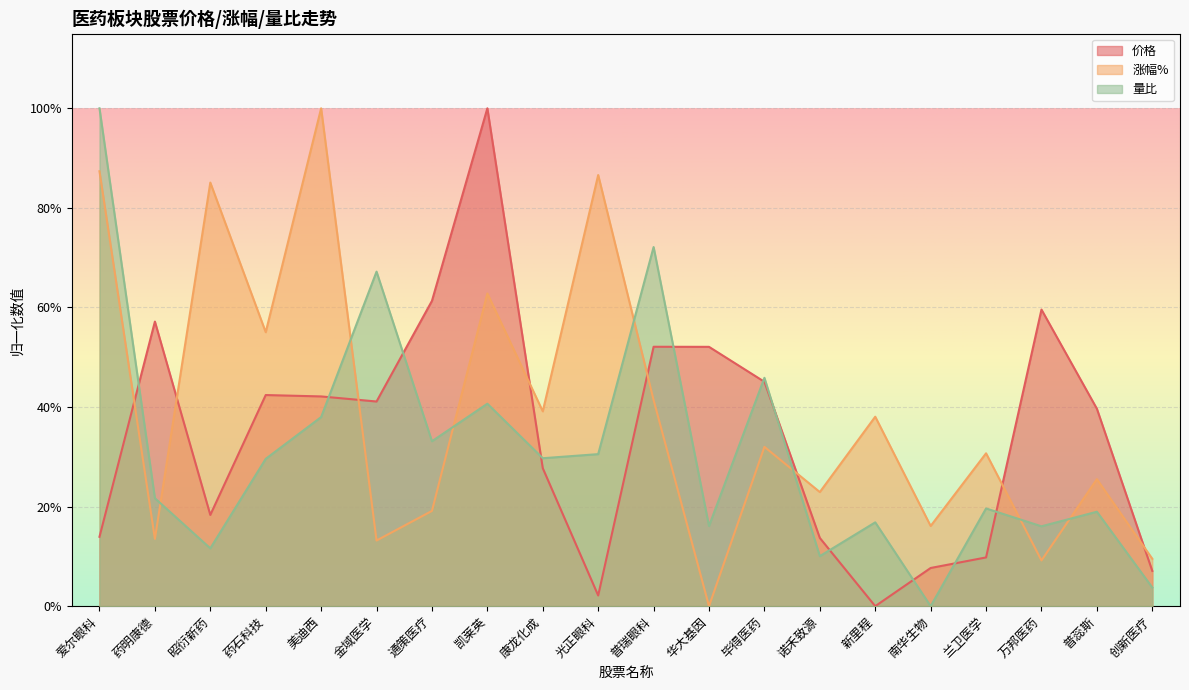

Rank the series at 毕得医药 from lowest to highest value.

涨幅%, 价格, 量比